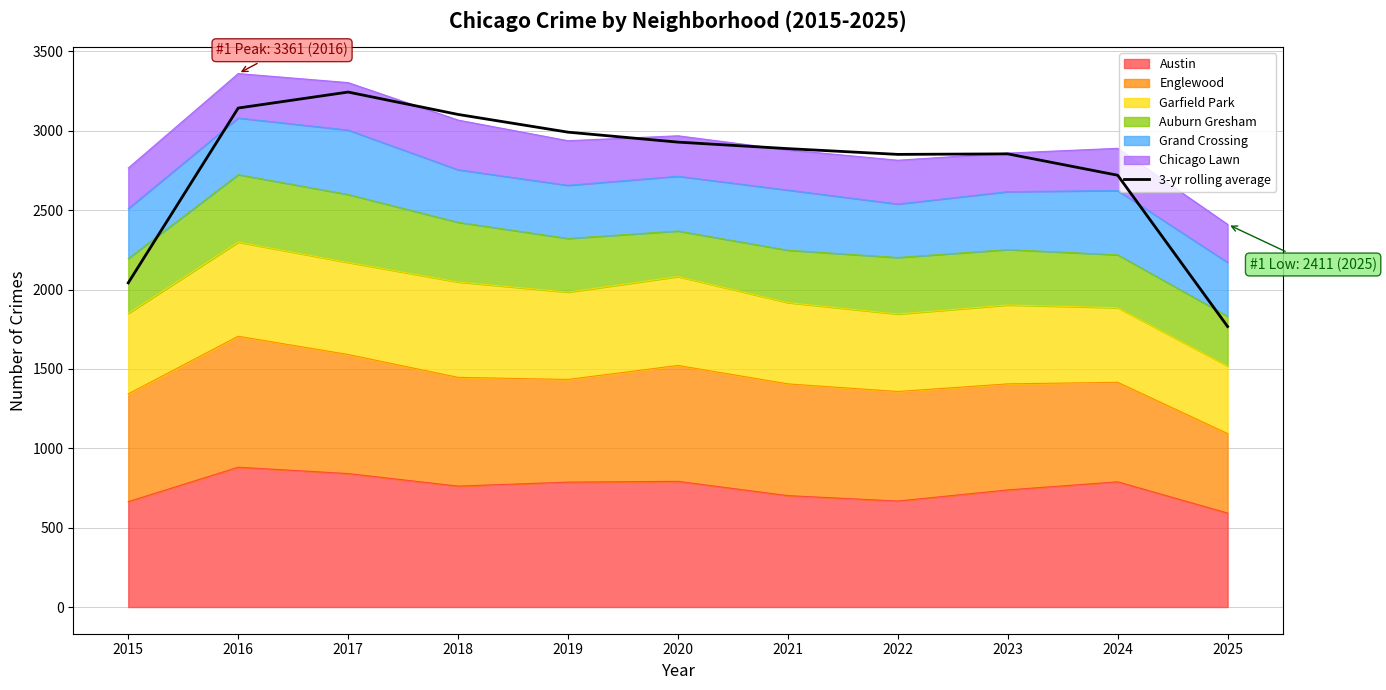

Does the chart display data point markers on the line(s)?

No